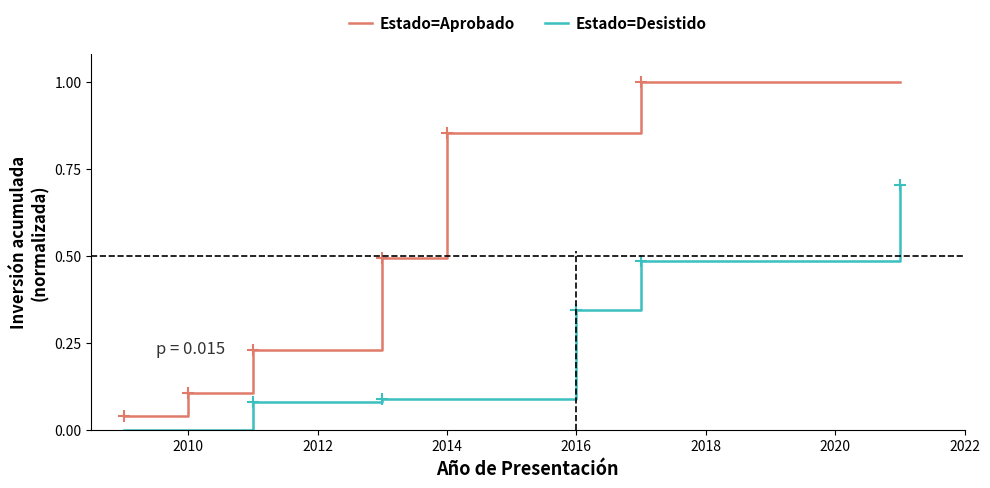

True or false: Estado=Desistido and Estado=Aprobado intersect in this chart.

False